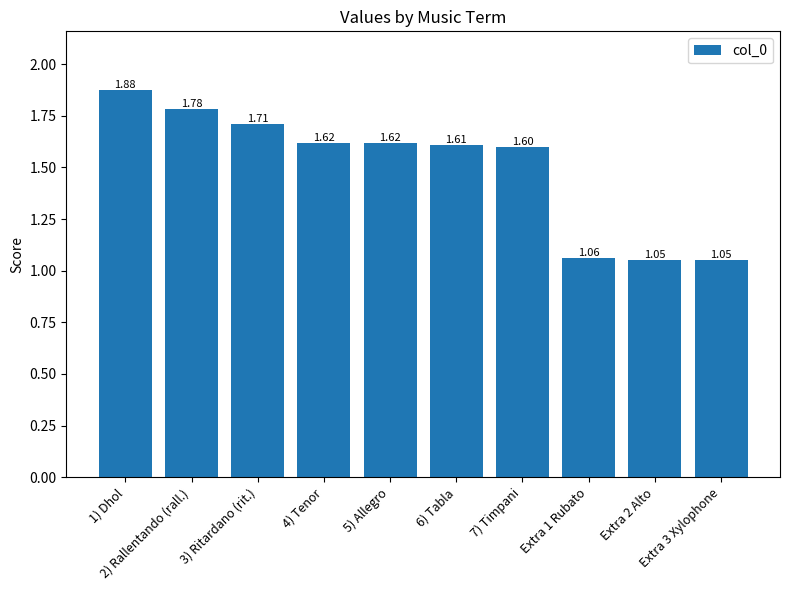

What is the difference between the maximum and minimum values?

0.8